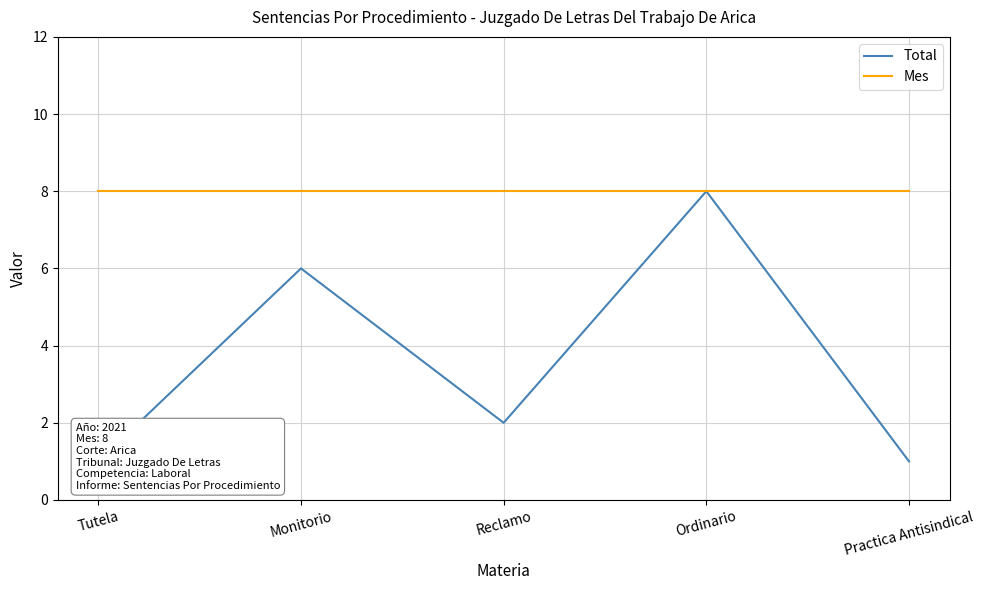

At which category does Total reach its first local valley?

Reclamo